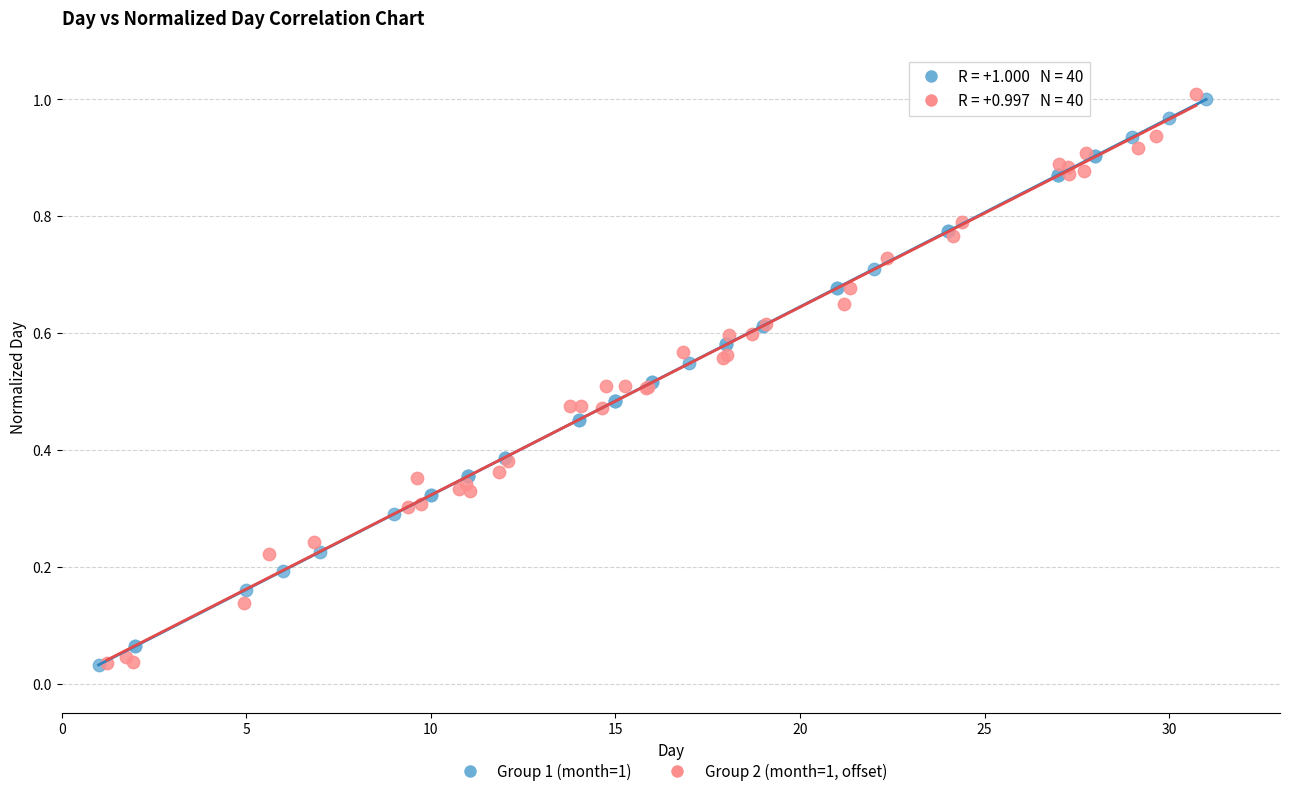

What are all the series names shown in the legend?

Group 1 (month=1), Group 2 (month=1, offset)